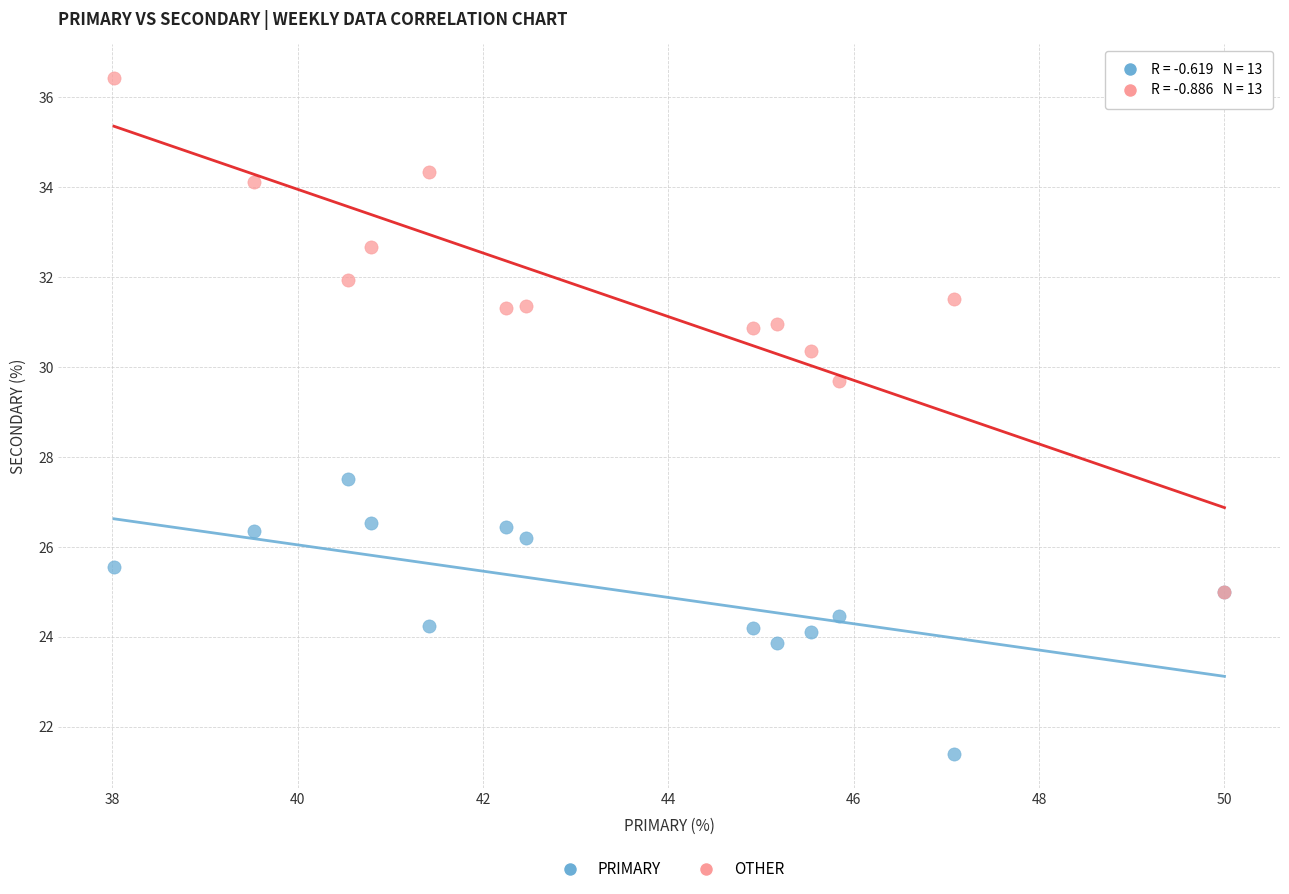

Across all series, what Y value is closest to 28?

27.5